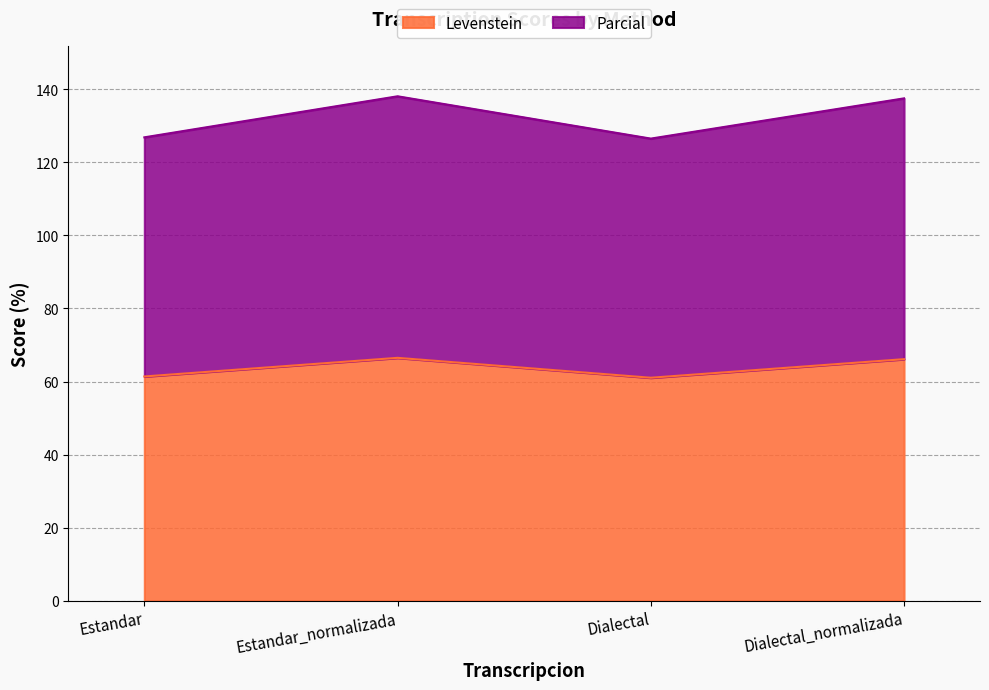

True or false: Parcial has more than 2 points higher than both neighbors.

False